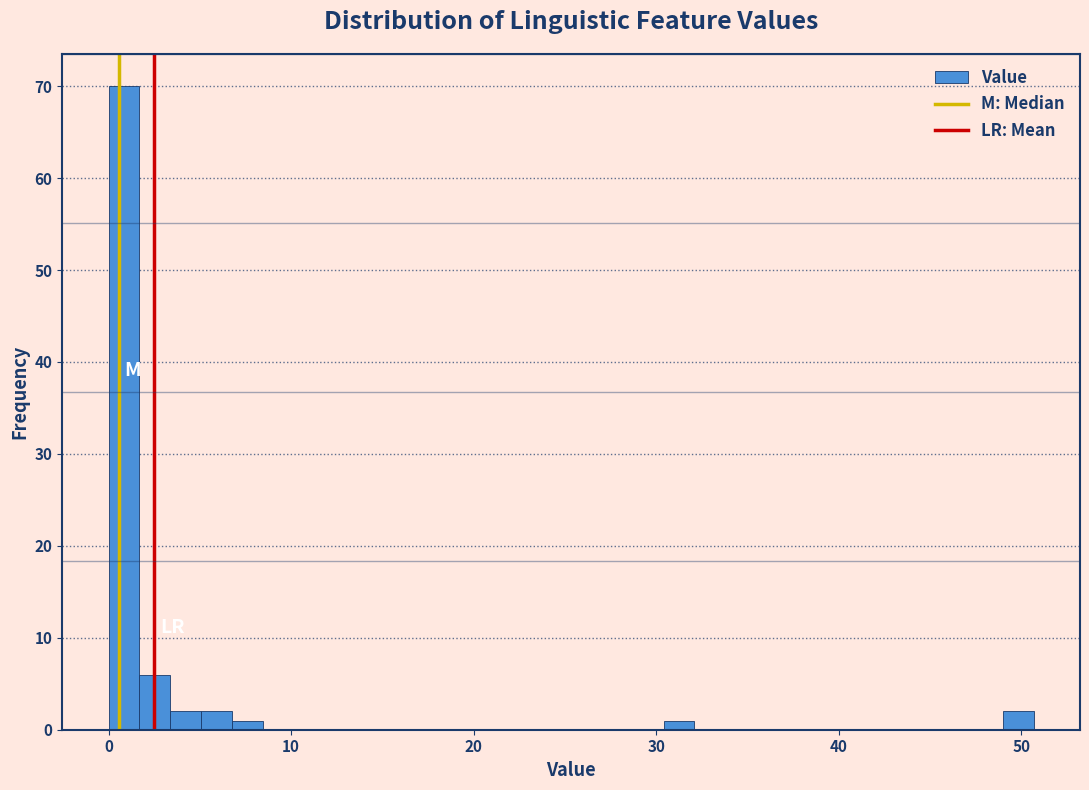

Around what value on the x-axis is the tallest bar? Give the approximate position of its centre, as read against the axis.

1